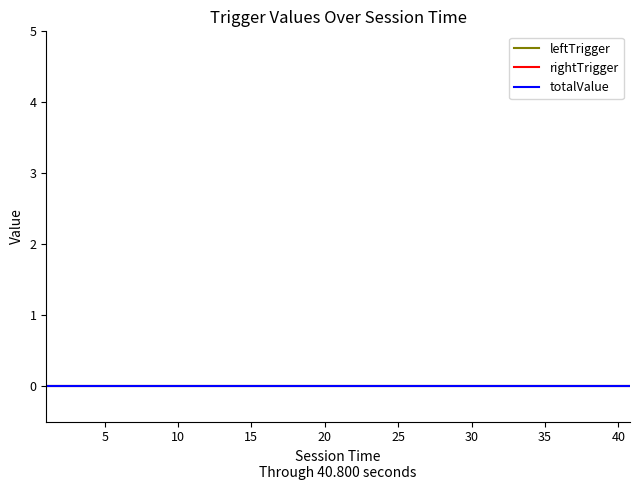

The value of totalValue at 11.22 is 0.0. True or false?

True